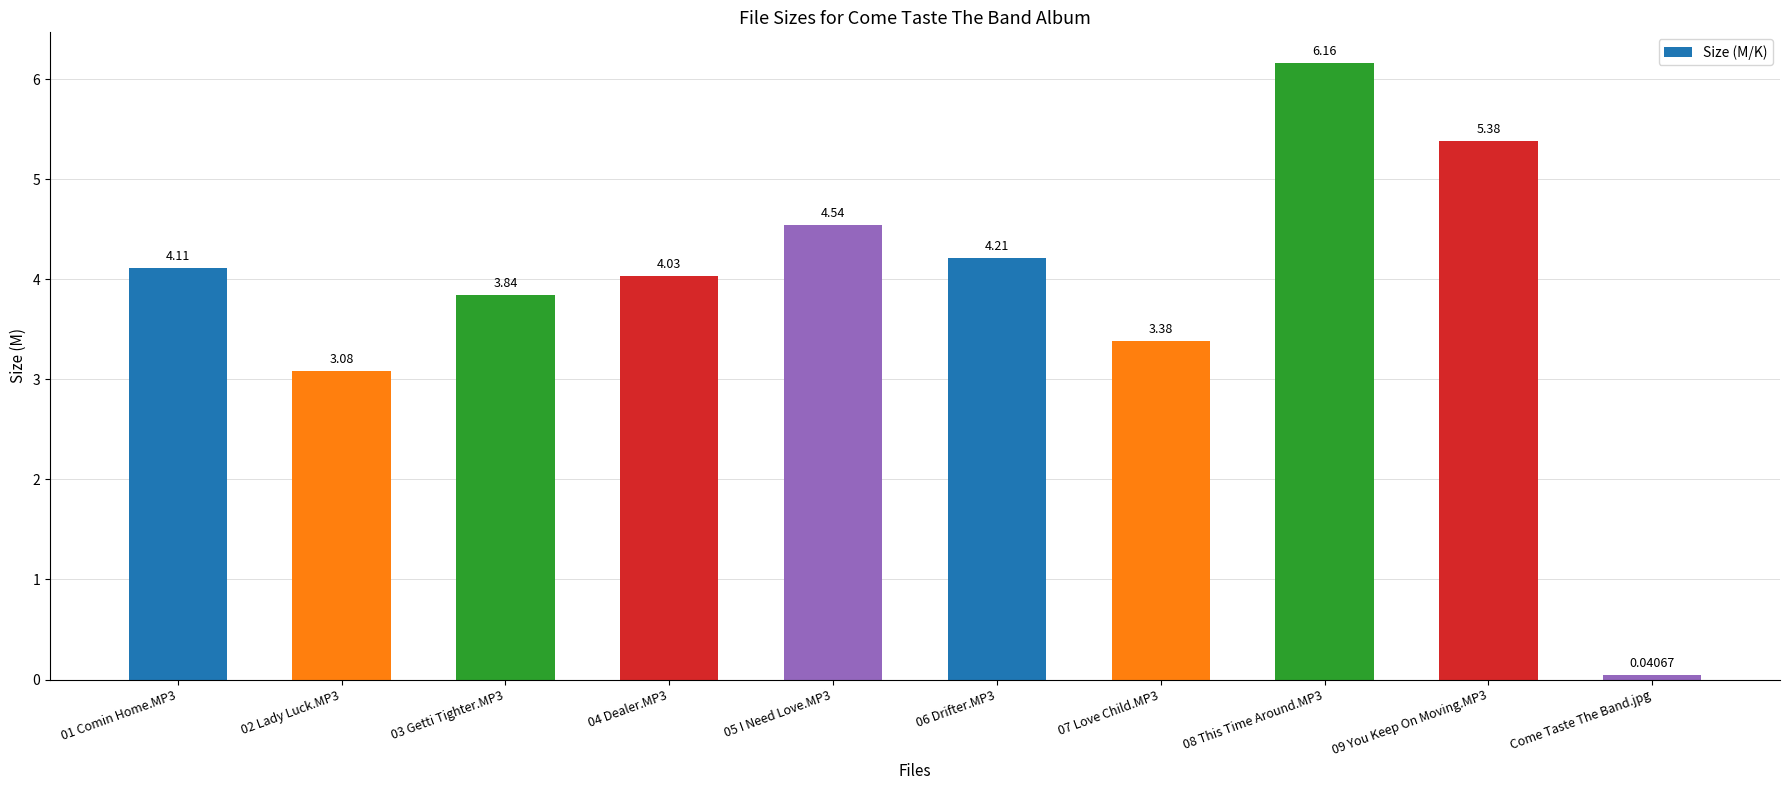

Does the chart contain any negative values?

No